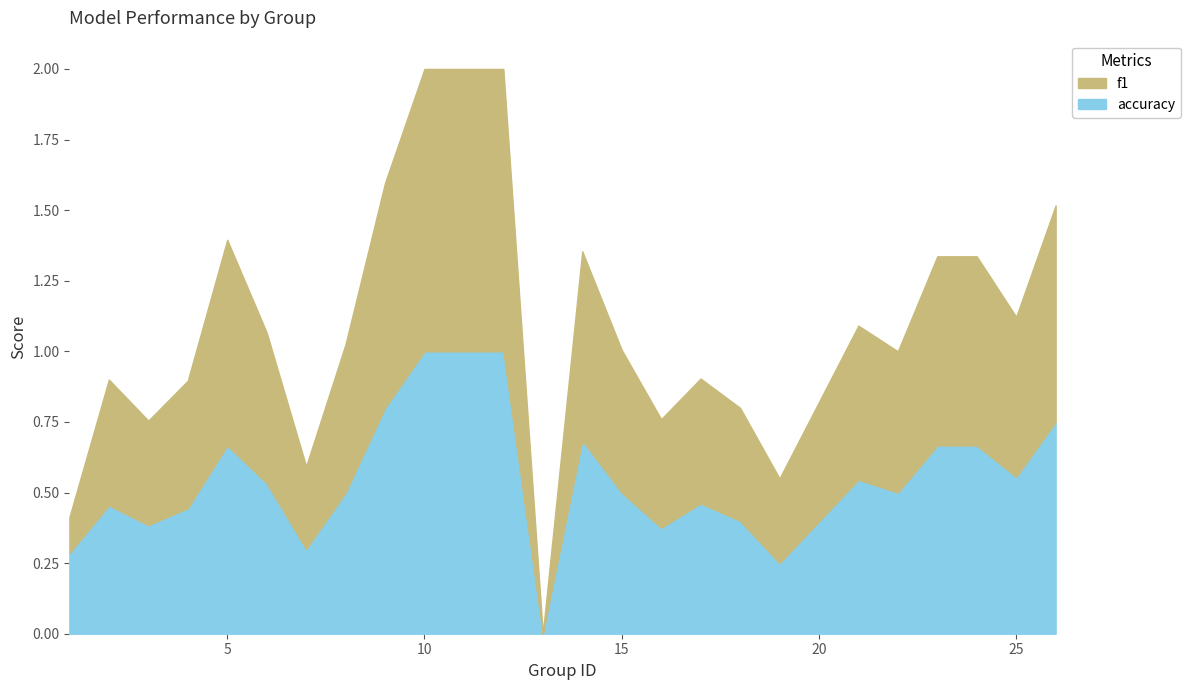

What is the difference between the maximum and minimum values in the f1 series?

1.0